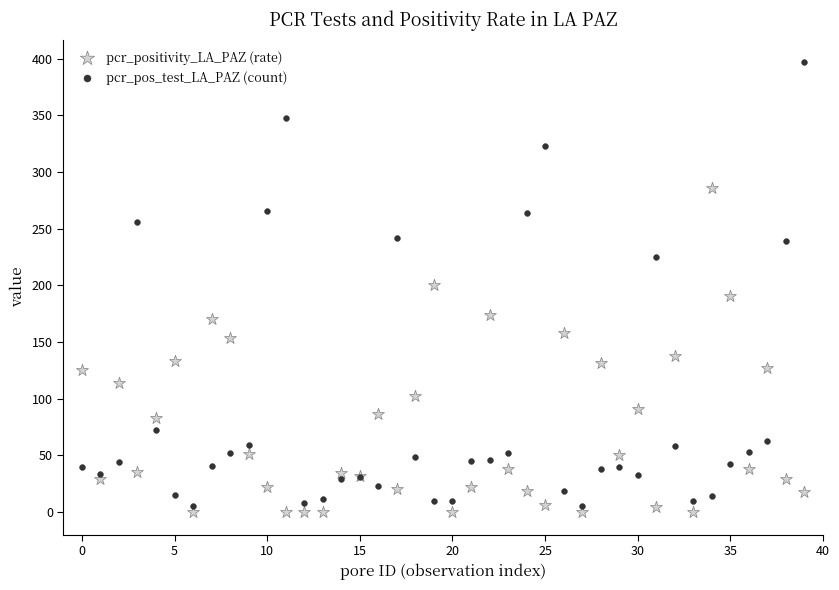

Which series reaches the maximum Y coordinate?

pcr_pos_test_LA_PAZ (count)